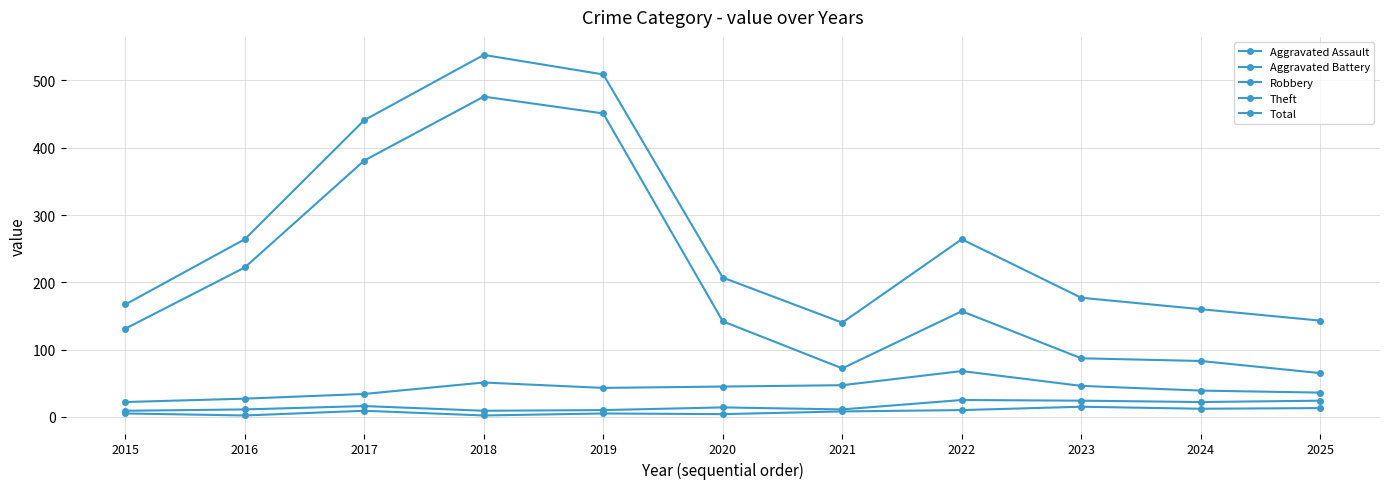

True or false: Aggravated Battery and Total cross at least once.

False